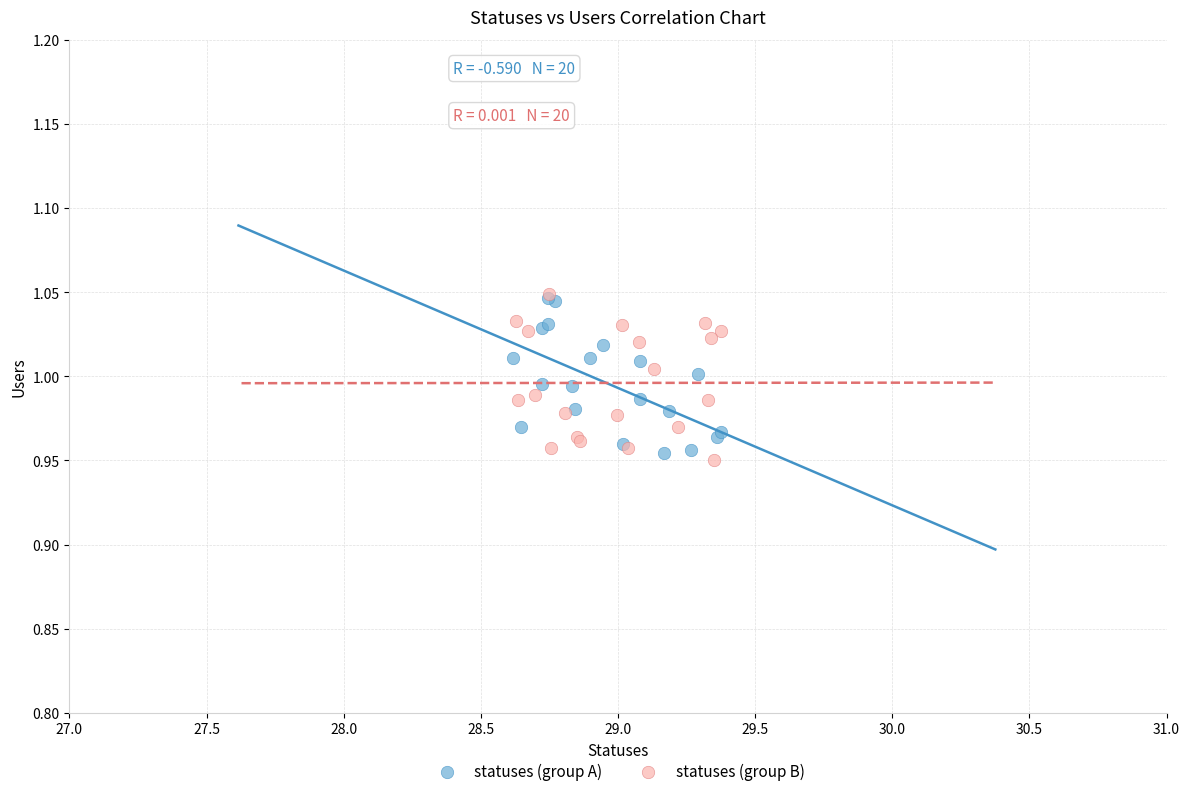

What are all the series names shown in the legend?

statuses (group A), statuses (group B)